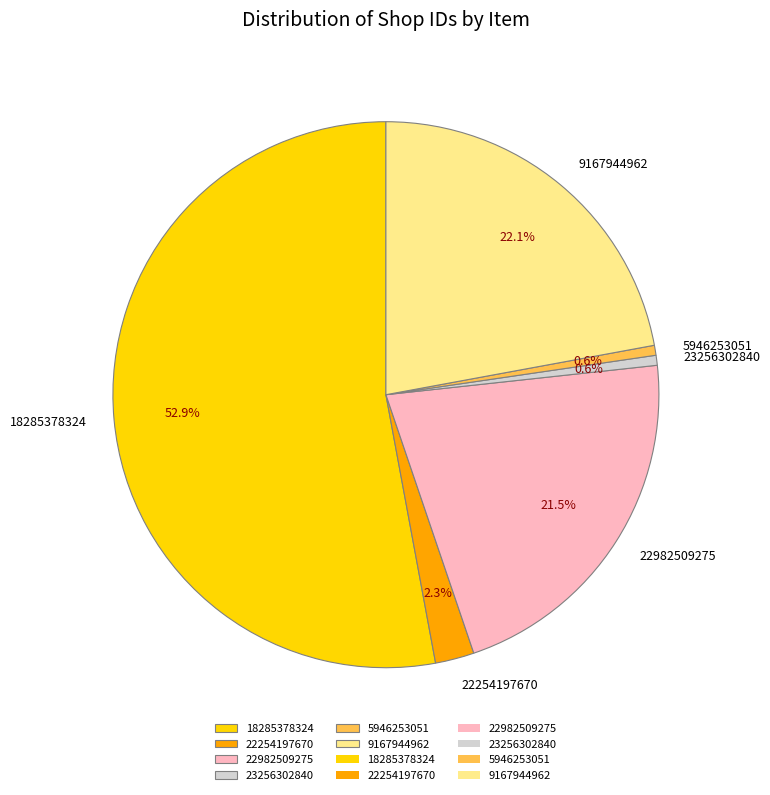

Is there a majority slice in this chart?

Yes